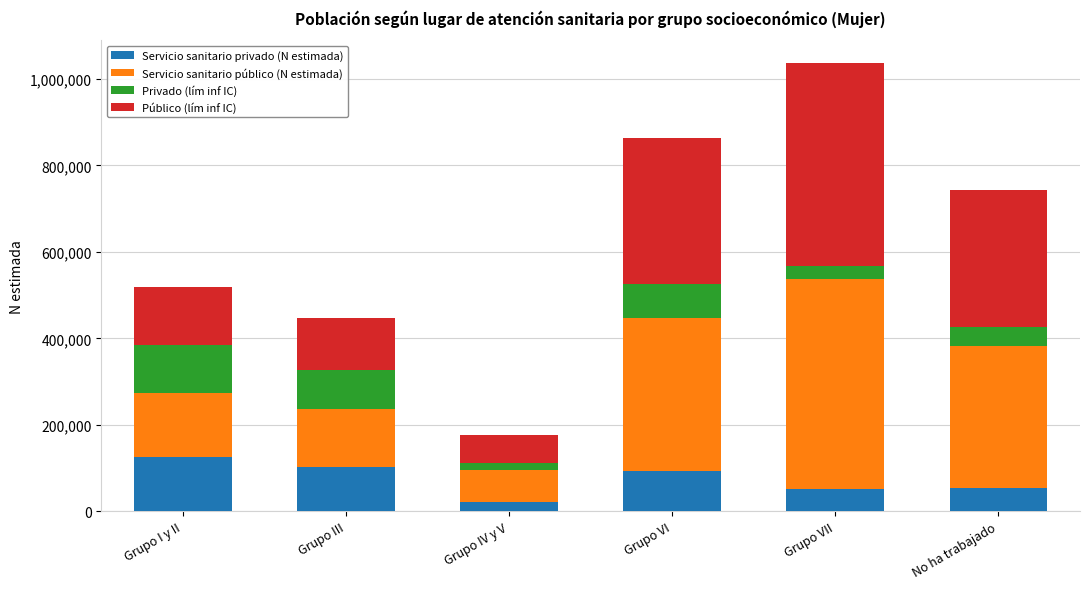

What value does the Servicio sanitario privado (N estimada) series have at No ha trabajado?

53966